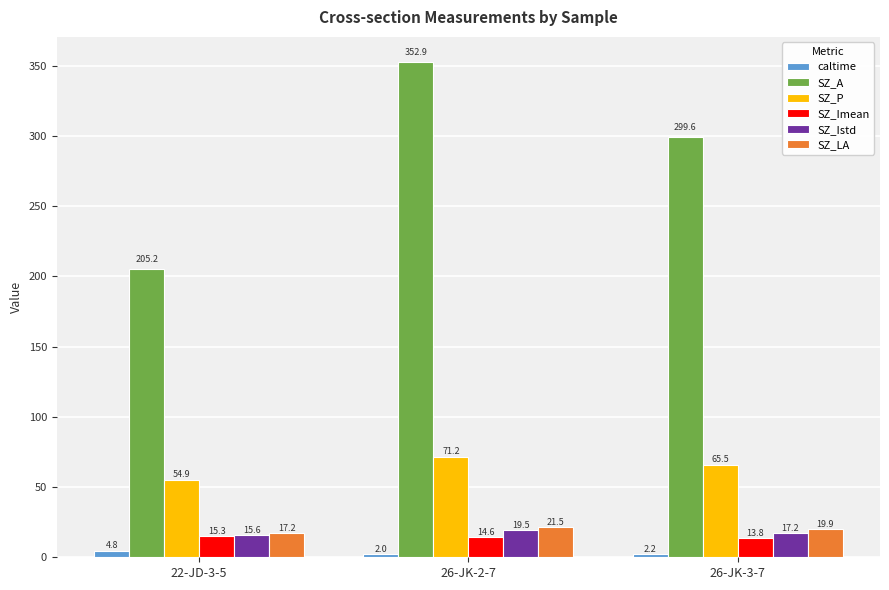

Rank the categories by SZ_LA value from lowest to highest.

22-JD-3-5, 26-JK-3-7, 26-JK-2-7